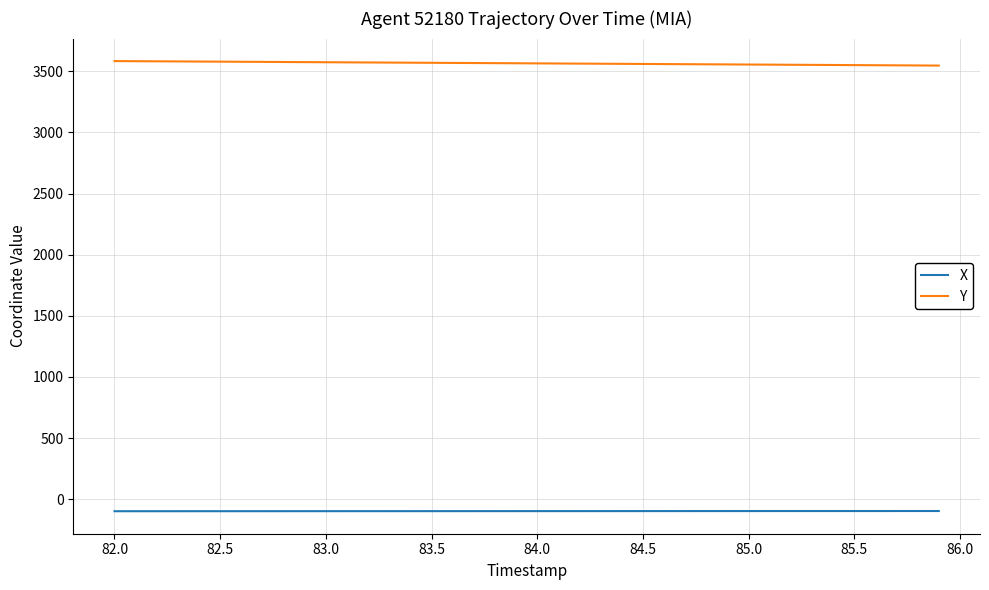

List the series in order of their peak value, highest first.

Y, X